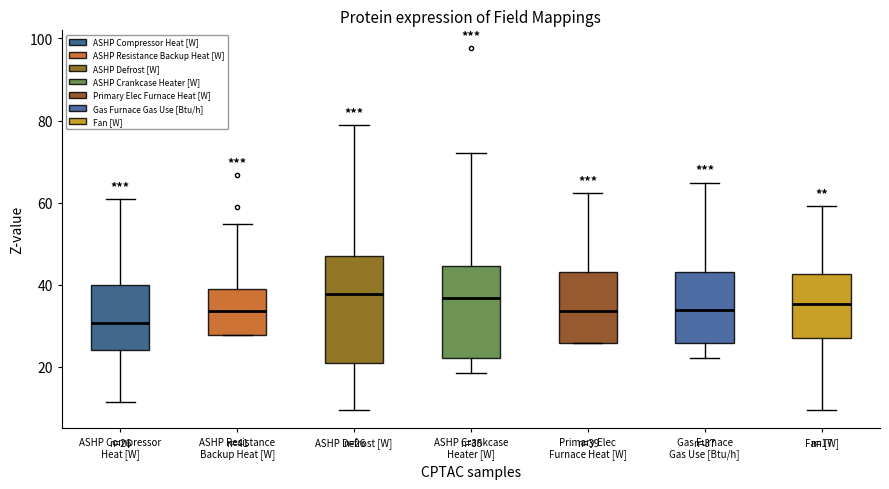

Comparing the boxes themselves (not the whiskers), which one is the tallest?

ASHP Defrost [W]